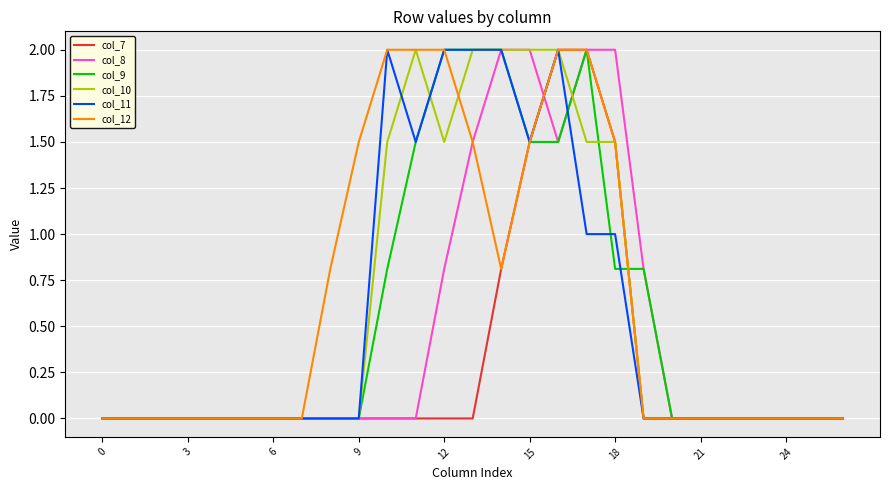

Reading left to right, transcribe all the data shown in this chart.

col_7: 0.0	0.0	0.0	0.0	0.0	0.0	0.0	0.0	0.0	0.0	0.0	0.0	0.0	0.0	0.8	1.5	2.0	2.0	1.5	0.0	0.0	0.0	0.0	0.0	0.0	0.0	0.0
col_8: 0.0	0.0	0.0	0.0	0.0	0.0	0.0	0.0	0.0	0.0	0.0	0.0	0.8	1.5	2.0	2.0	1.5	2.0	2.0	0.8	0.0	0.0	0.0	0.0	0.0	0.0	0.0
col_9: 0.0	0.0	0.0	0.0	0.0	0.0	0.0	0.0	0.0	0.0	0.8	1.5	2.0	2.0	2.0	1.5	1.5	2.0	0.8	0.8	0.0	0.0	0.0	0.0	0.0	0.0	0.0
col_10: 0.0	0.0	0.0	0.0	0.0	0.0	0.0	0.0	0.0	0.0	1.5	2.0	1.5	2.0	2.0	2.0	2.0	1.5	1.5	0.0	0.0	0.0	0.0	0.0	0.0	0.0	0.0
col_11: 0.0	0.0	0.0	0.0	0.0	0.0	0.0	0.0	0.0	0.0	2.0	1.5	2.0	2.0	2.0	1.5	2.0	1.0	1.0	0.0	0.0	0.0	0.0	0.0	0.0	0.0	0.0
col_12: 0.0	0.0	0.0	0.0	0.0	0.0	0.0	0.0	0.8	1.5	2.0	2.0	2.0	1.5	0.8	1.5	2.0	2.0	1.5	0.0	0.0	0.0	0.0	0.0	0.0	0.0	0.0